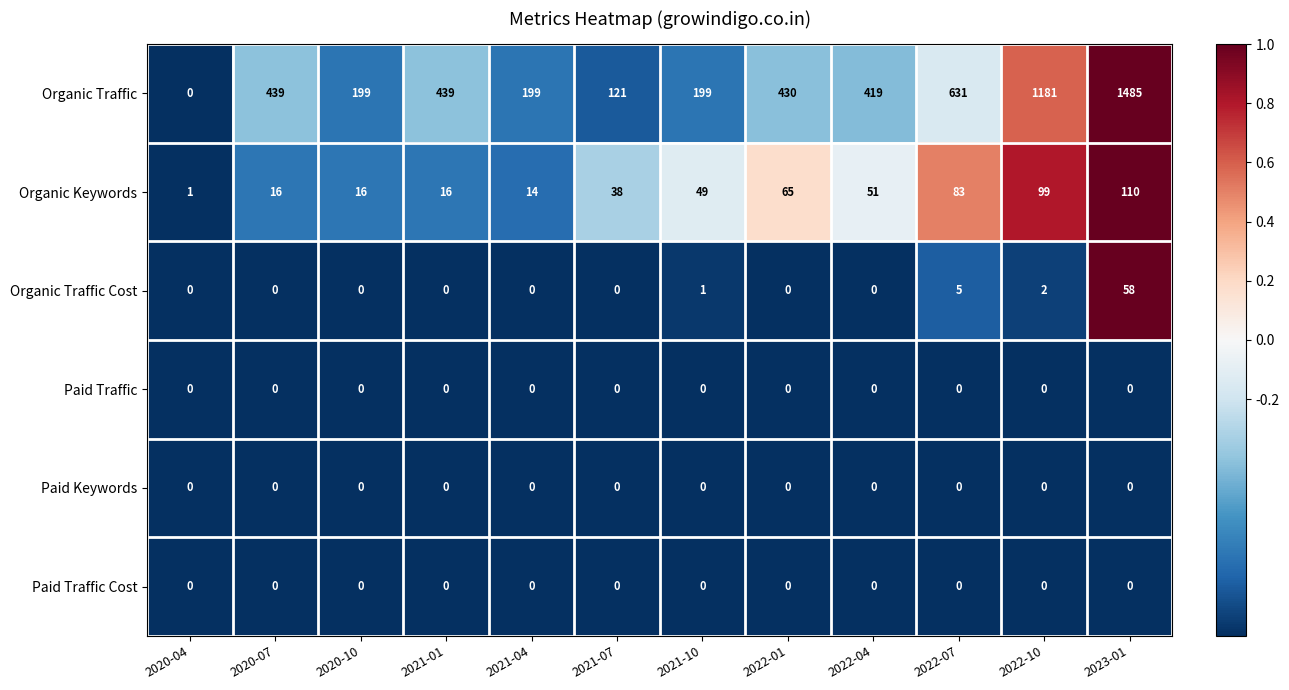

At how many categories does at least one series exceed 0?

12